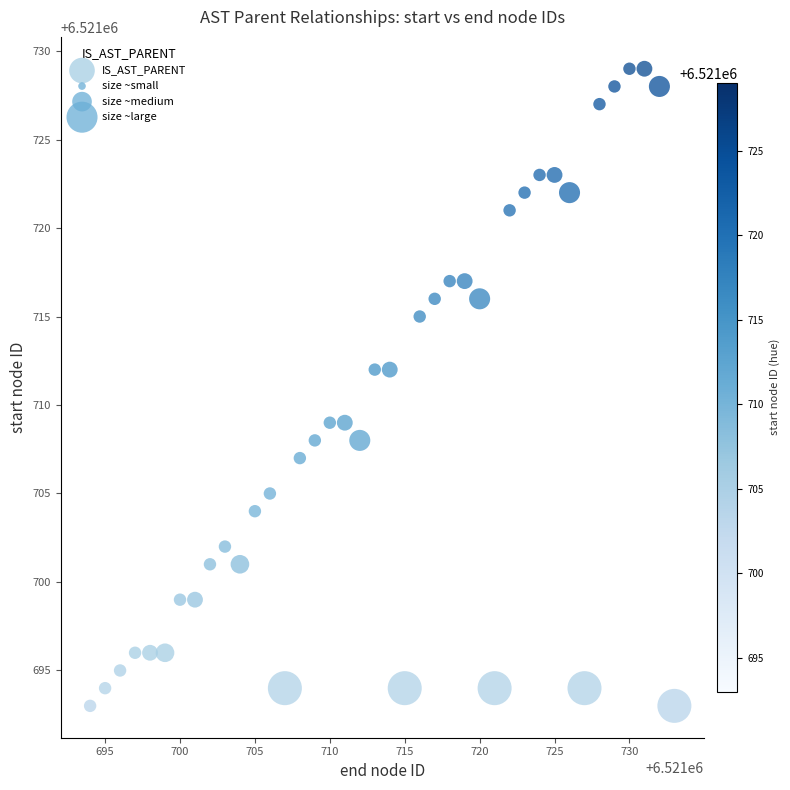

What is the range of Y values (max minus min)?

36